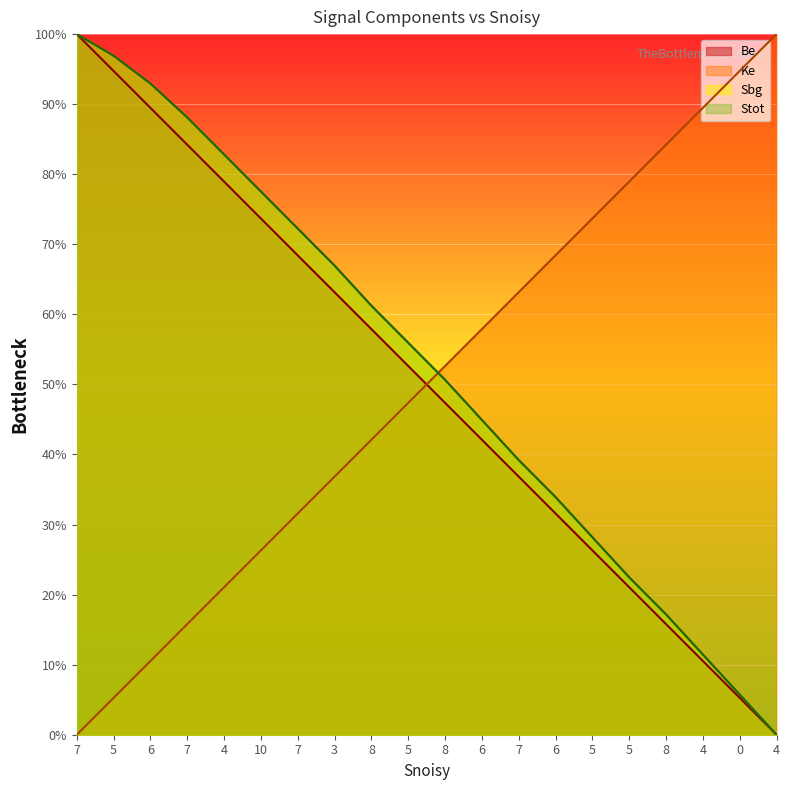

What is the maximum value shown in the chart?

100.0